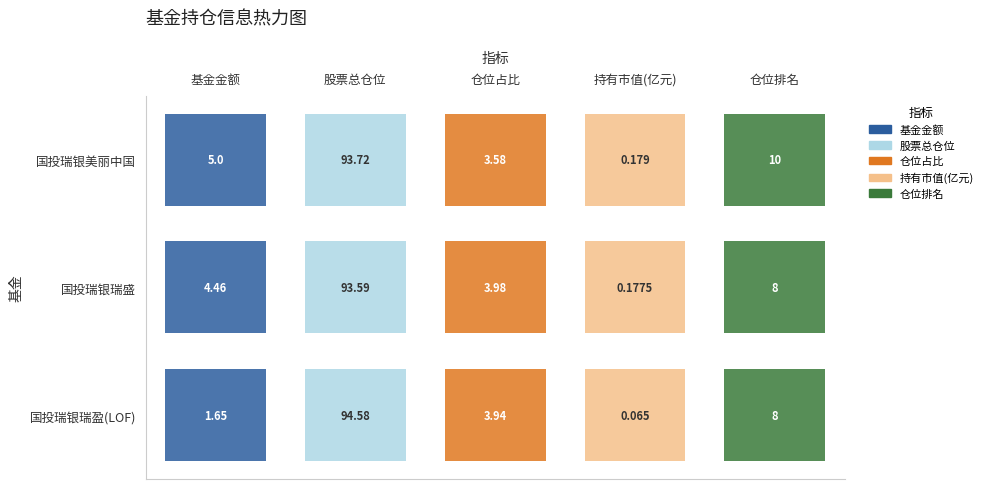

Is it true that 仓位排名 equals 8.0 at 1?

True